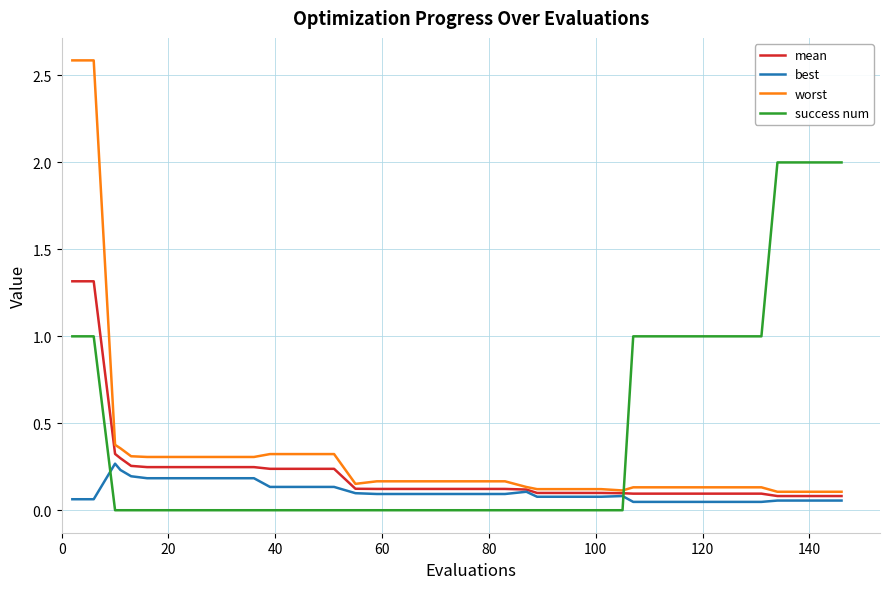

Which series has the largest range (max minus min)?

worst